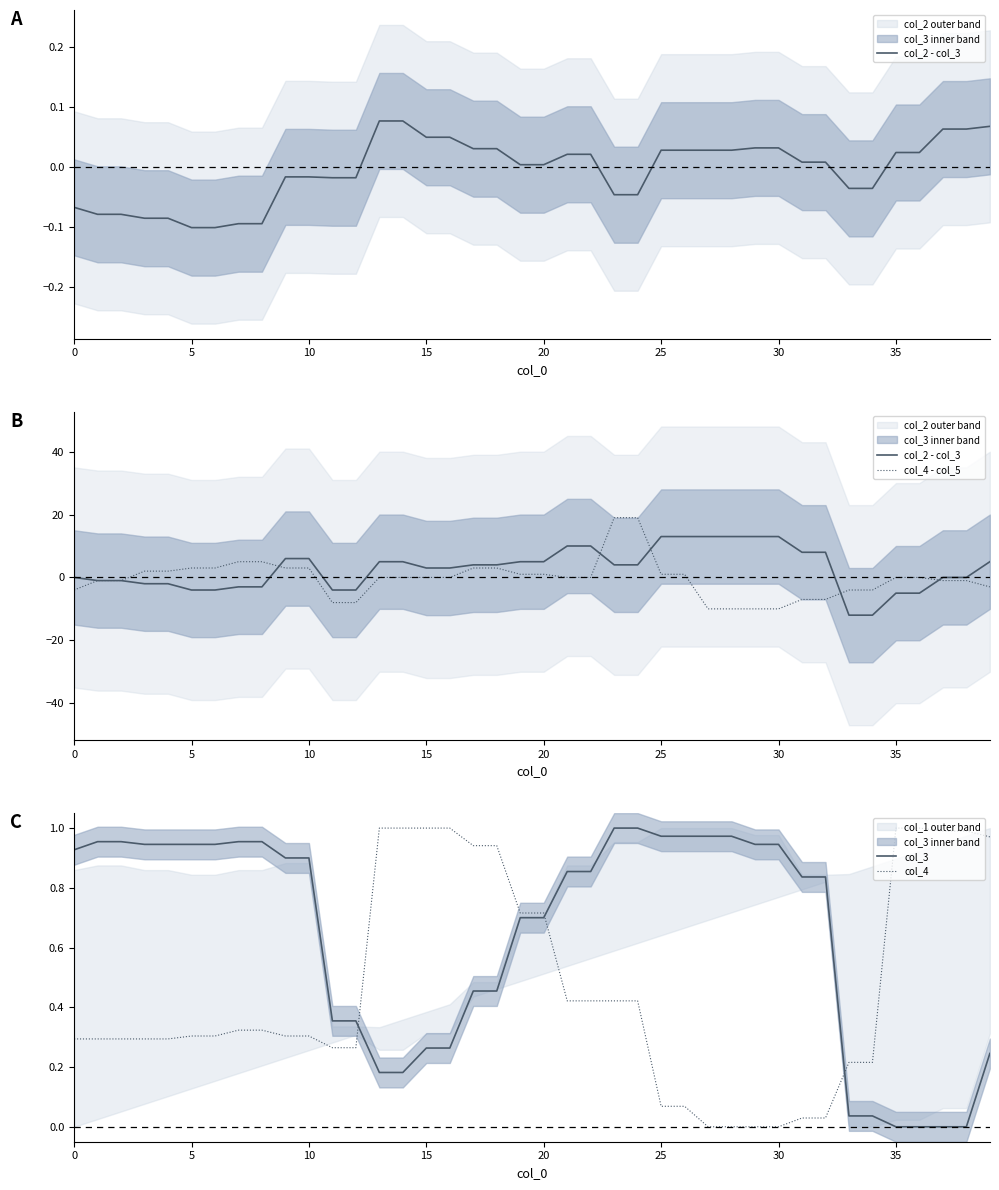

Which series ends up on top after the final intersection of col_3 and col_4?

col_4